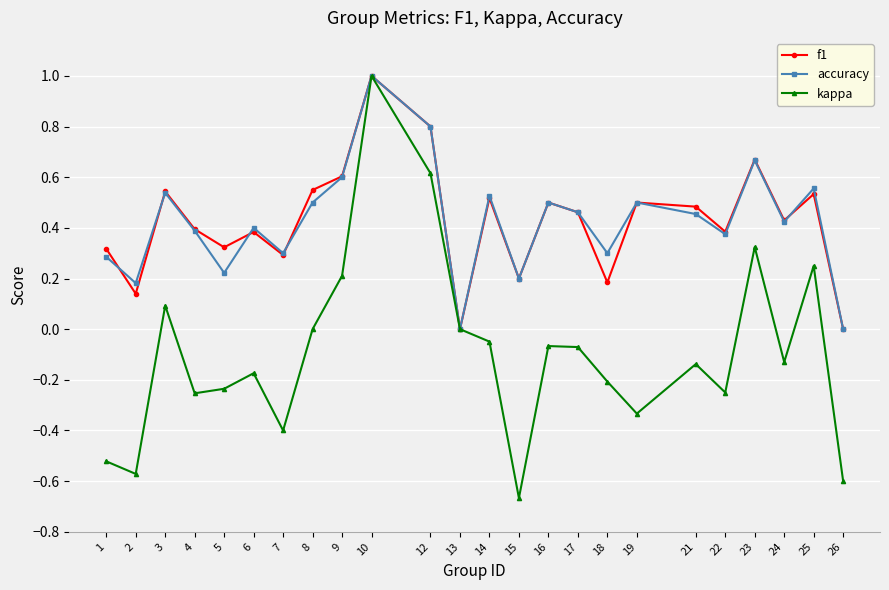

Which series has the largest range (max minus min)?

kappa